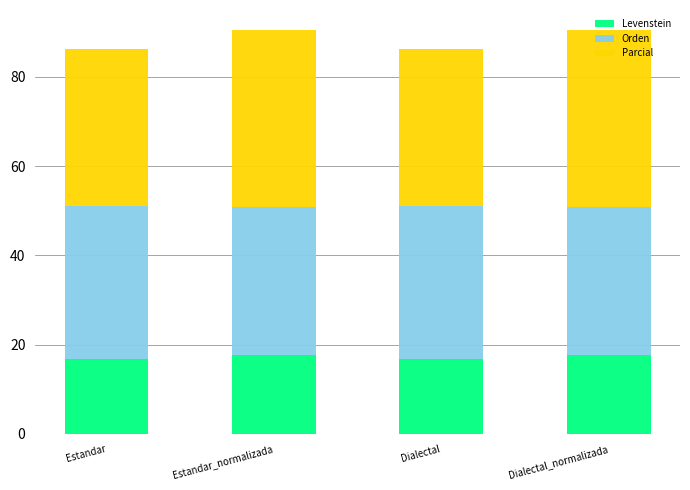

What is the total value across all series at Estandar?

86.3